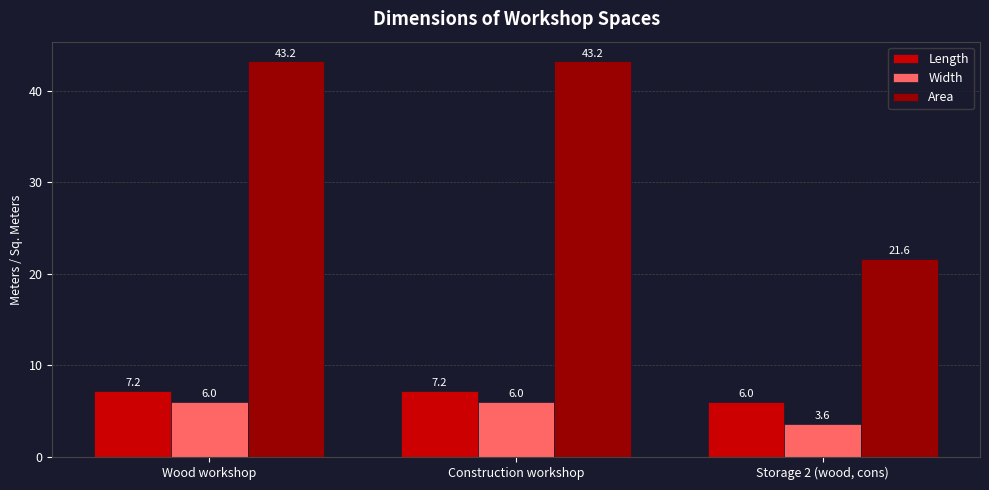

True or false: Area has a value of 43.2 at Construction workshop.

True